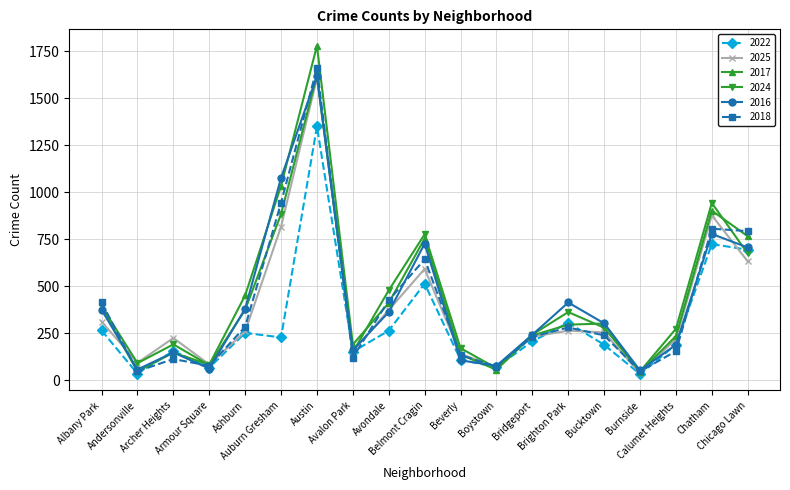

What is the value of the 2018 point at the 11th from the left?

133